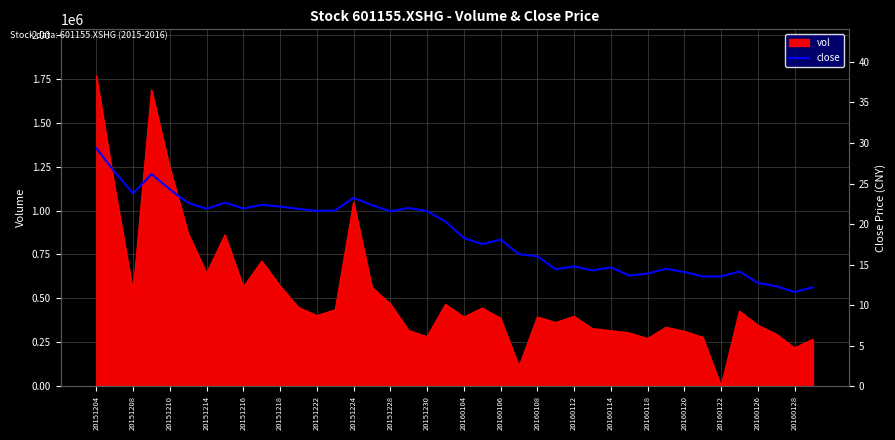

Which category has the highest value in the vol series?

20151204